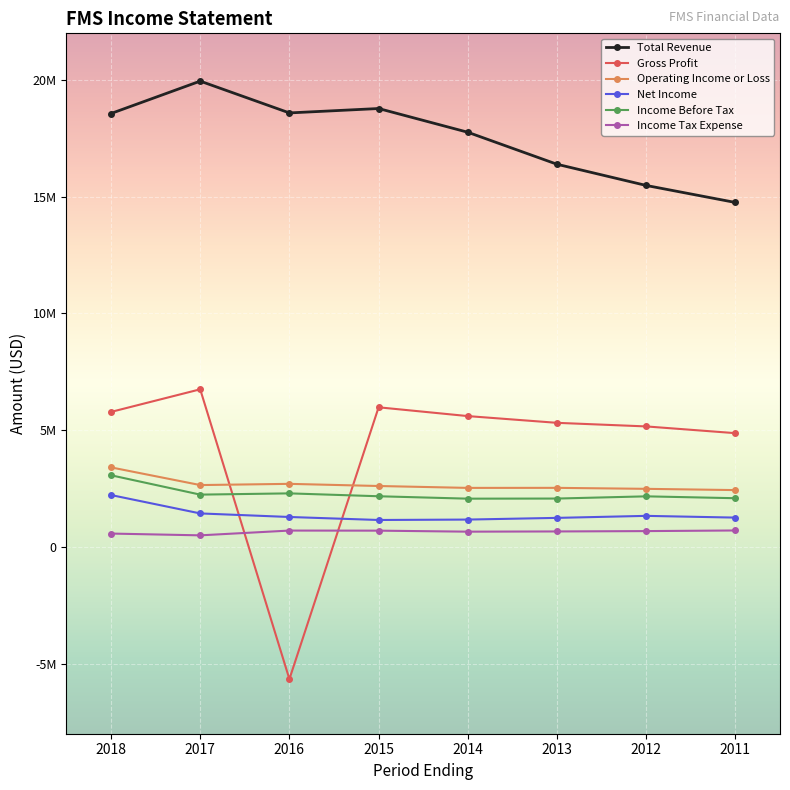

Does the chart have visible grid lines?

Yes